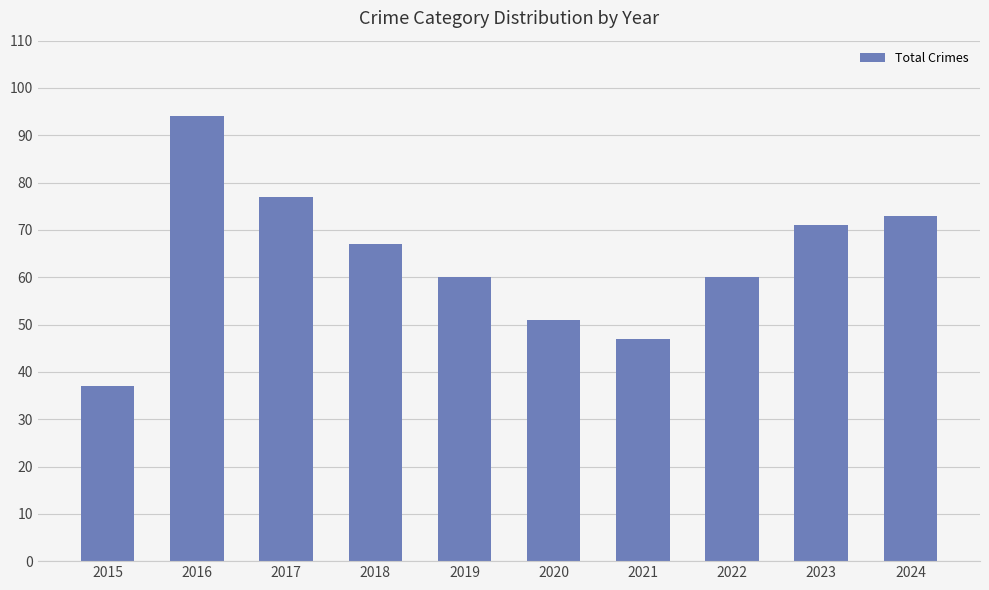

Does the chart contain any negative values?

No